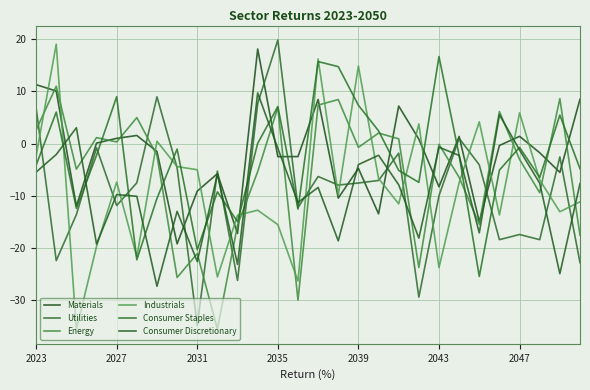

How many lines are shown in the chart?

6